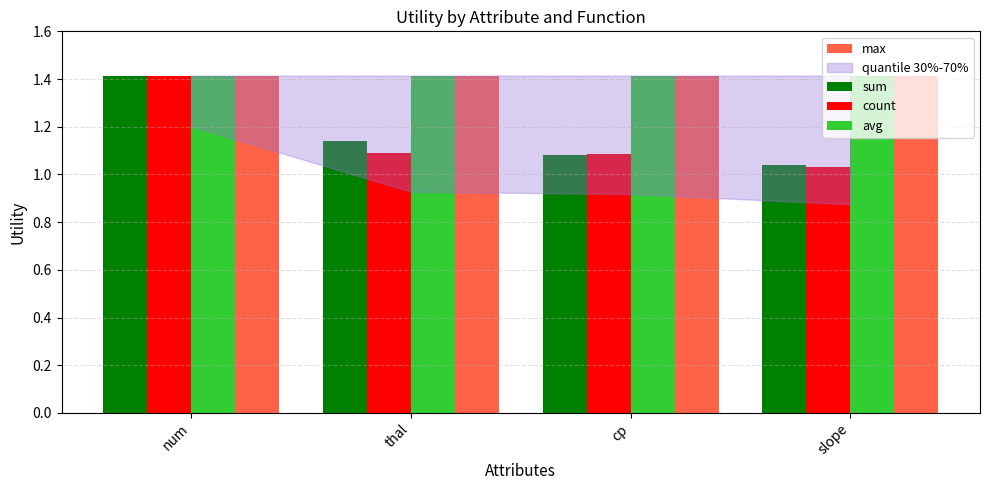

The max series shows 2.2 at num. True or false?

False